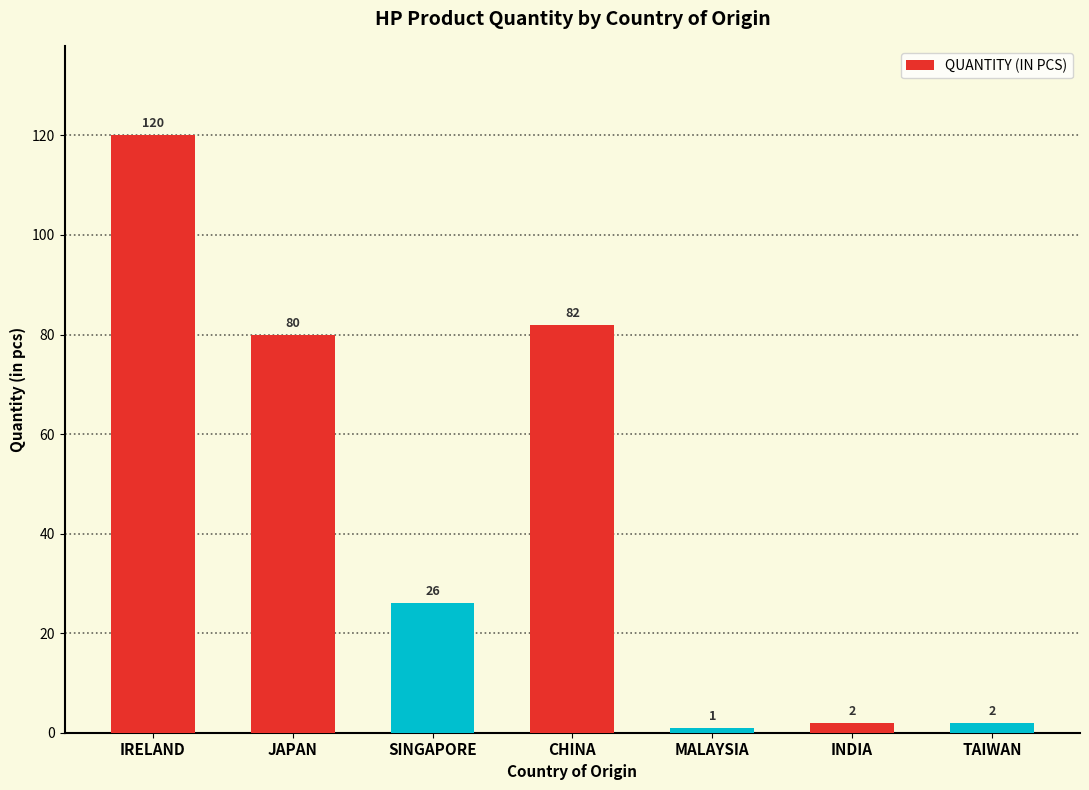

What is the greatest value displayed?

120